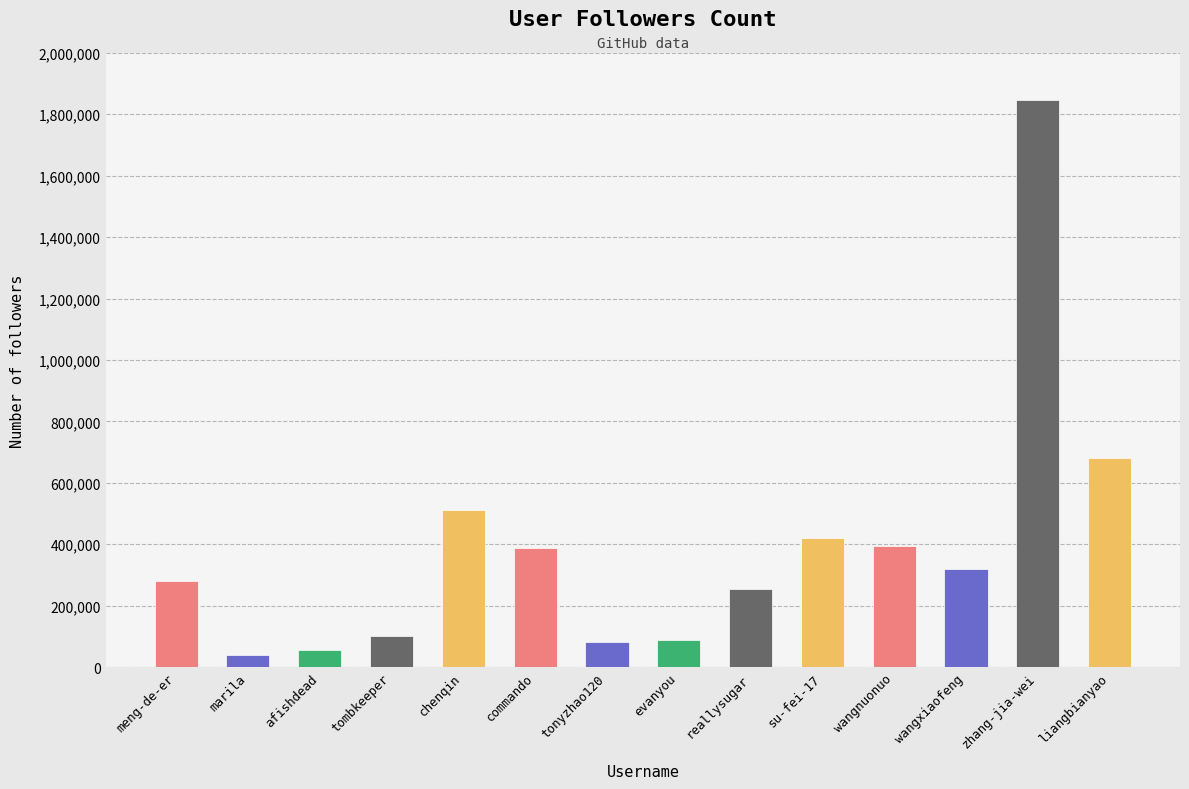

What is the change in value from tonyzhao120 to wangxiaofeng?

+239061